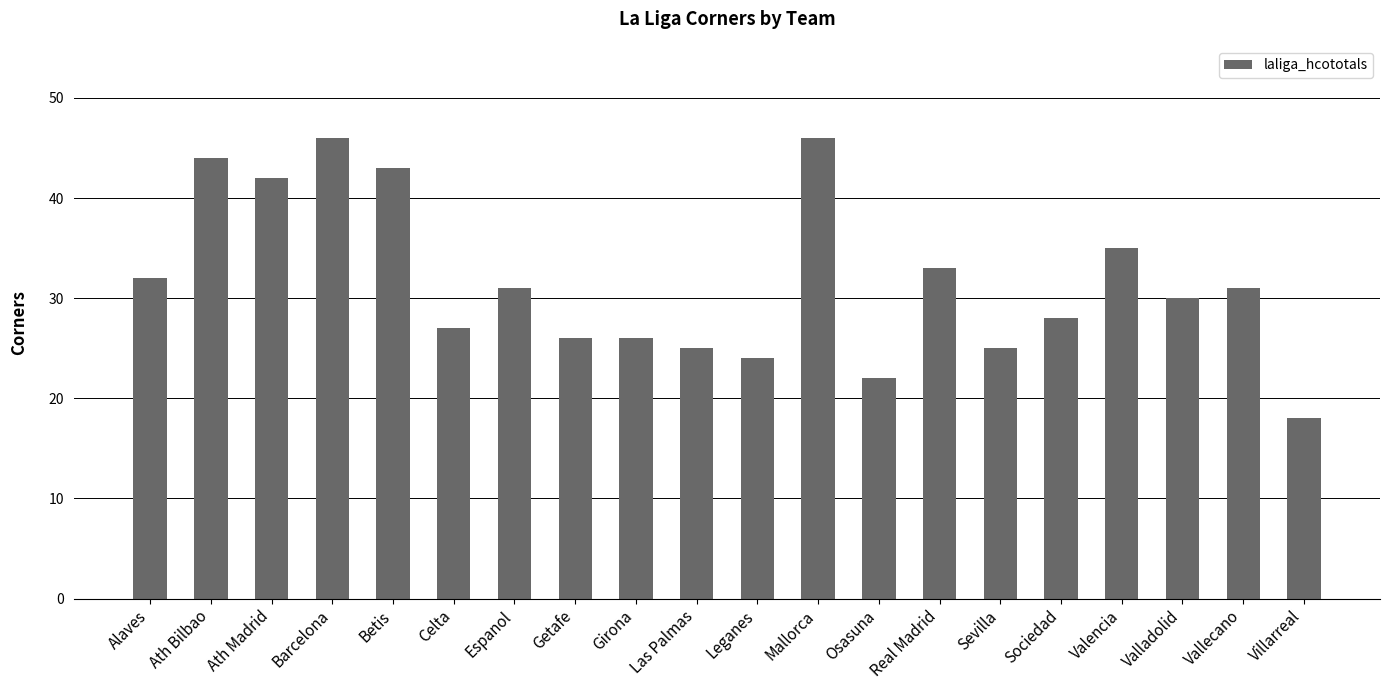

What is the maximum value shown in the chart?

46